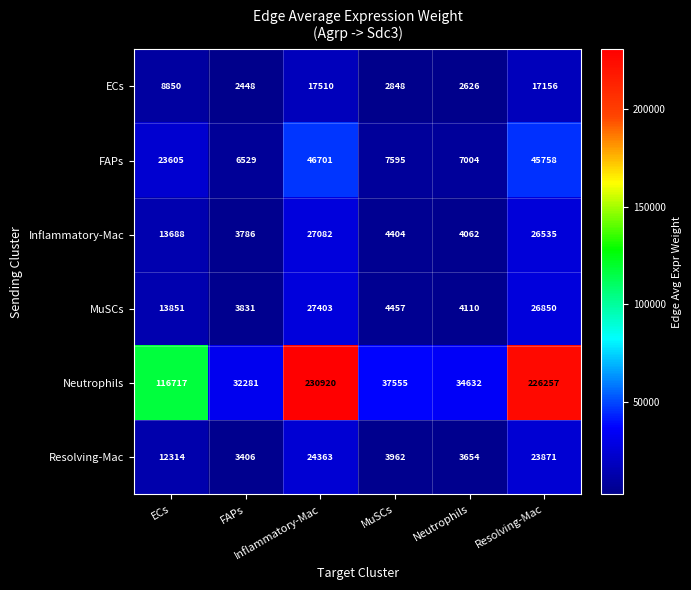

Between FAPs and MuSCs, which series saw the biggest shift?

Neutrophils